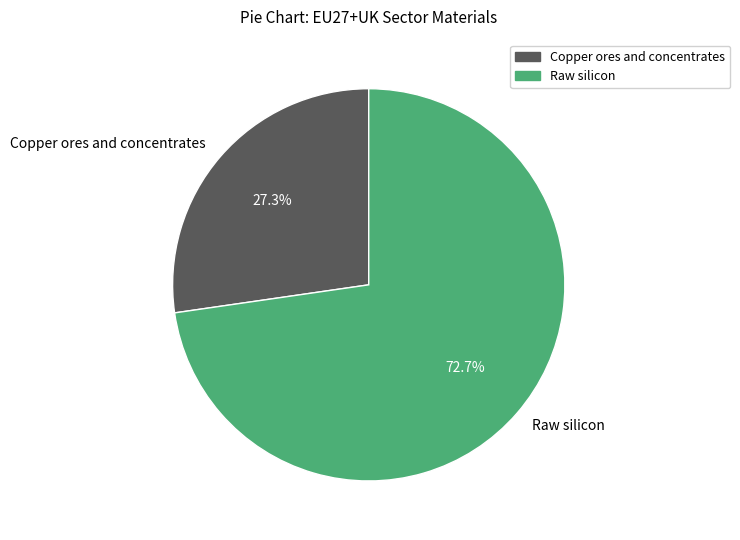

What is the smallest slice in the pie chart?

Copper ores and concentrates